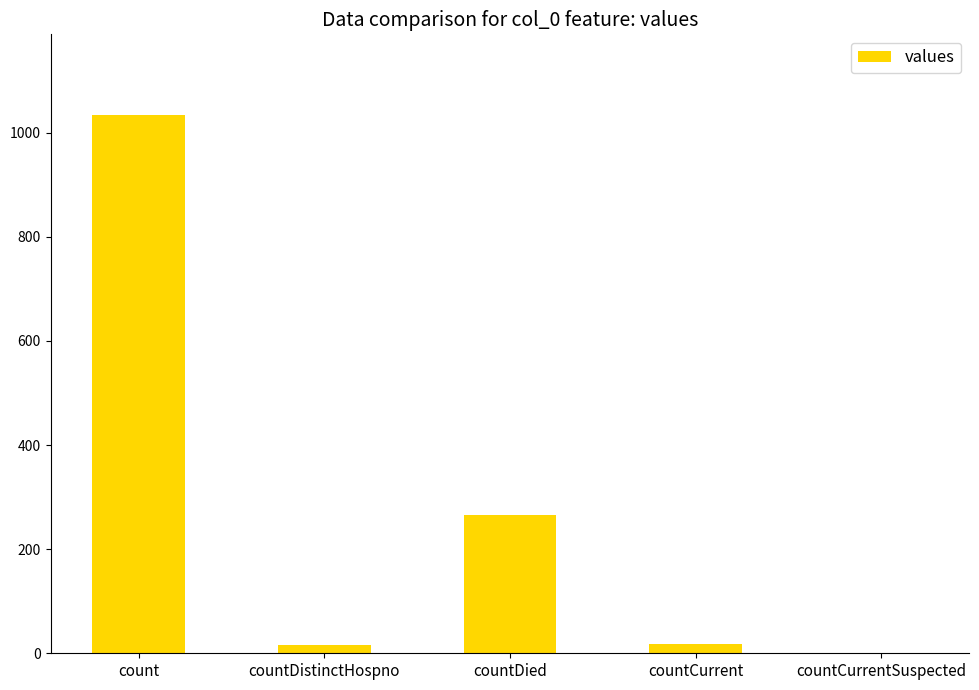

The chart shows a value of 88 at countDied. True or false?

False